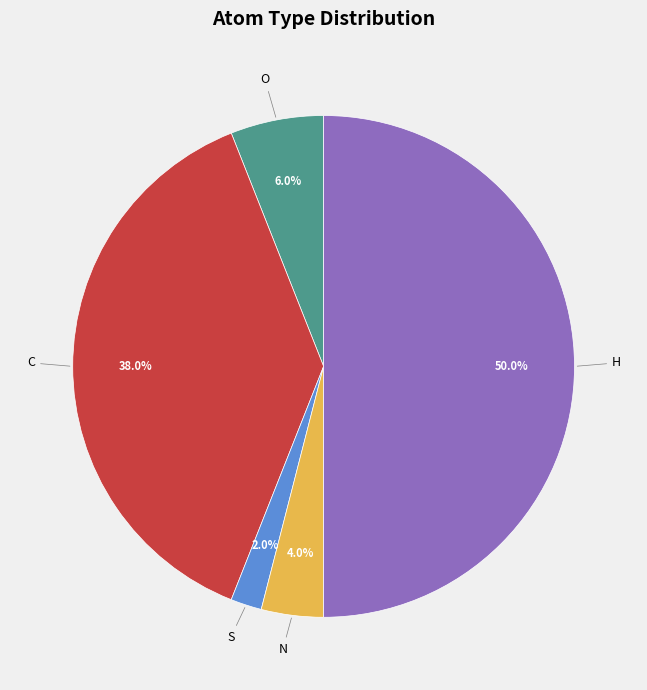

Count the number of slices in the pie.

5